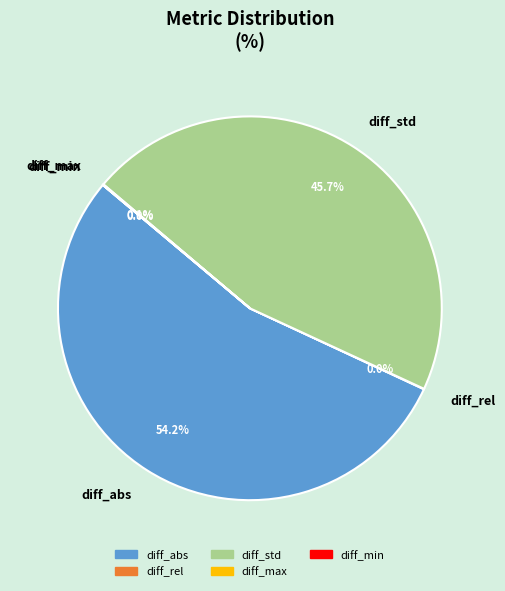

Which category has the biggest portion of the pie?

diff_abs